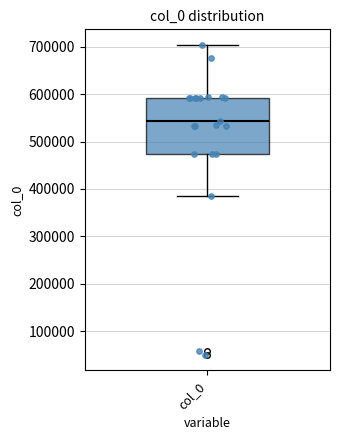

Read this box plot against the y-axis: the position of the median line, the range covered by the box, and the ends of both whiskers. The values are not printed on the chart, so give them approximately, as read against the axis.

median 540000, box 470000 to 590000, whiskers 380000 to 700000